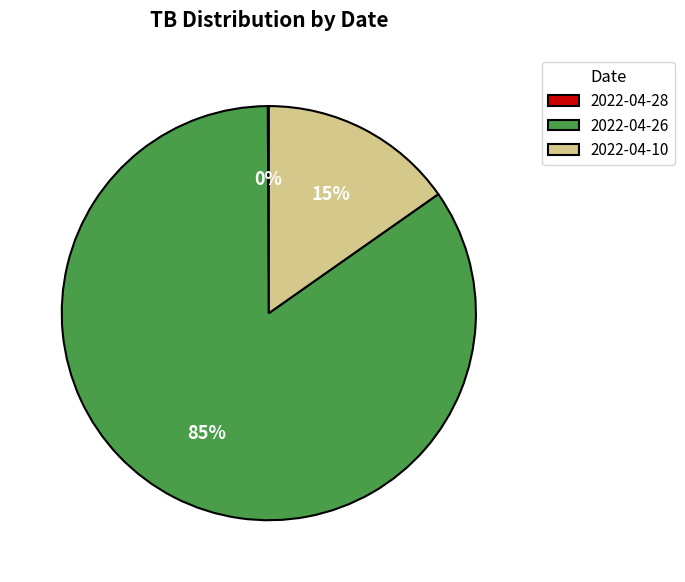

What is the majority slice?

2022-04-26